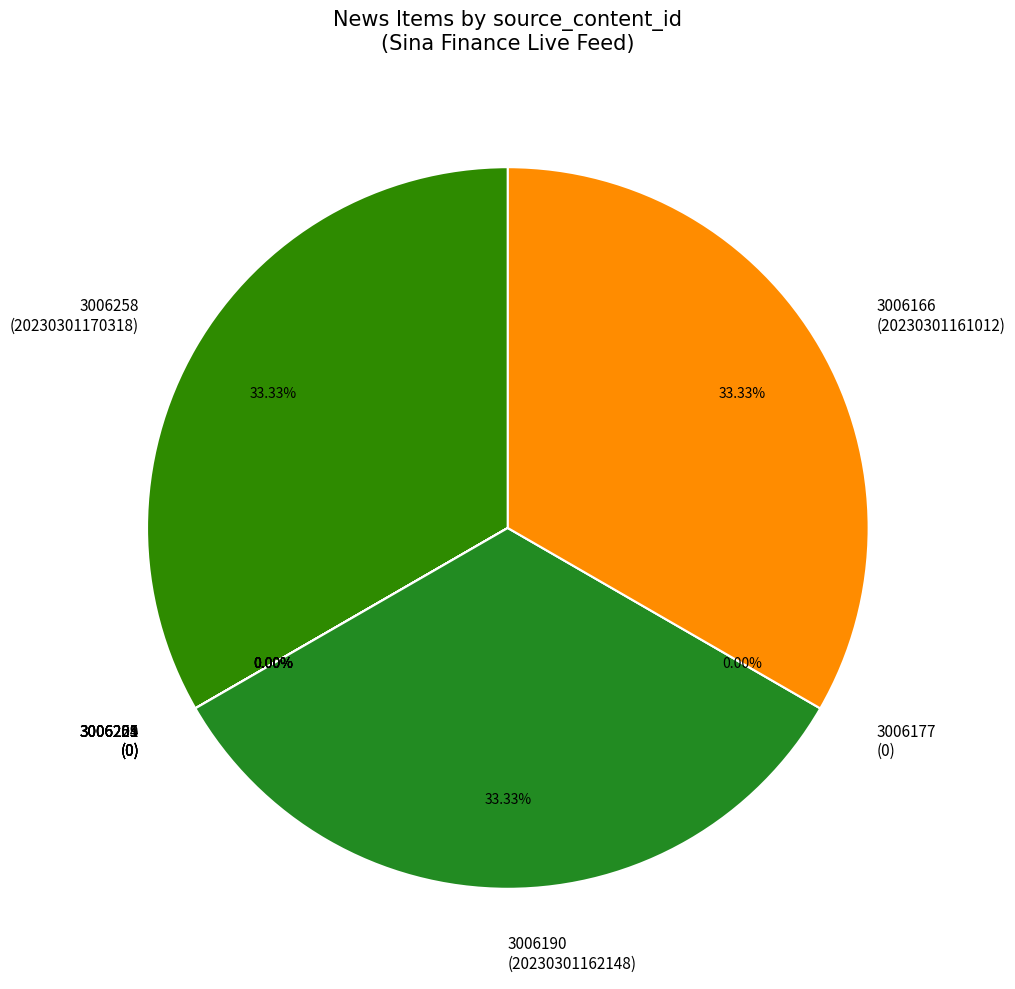

Is it true that 3006177 is 7% of the pie?

False